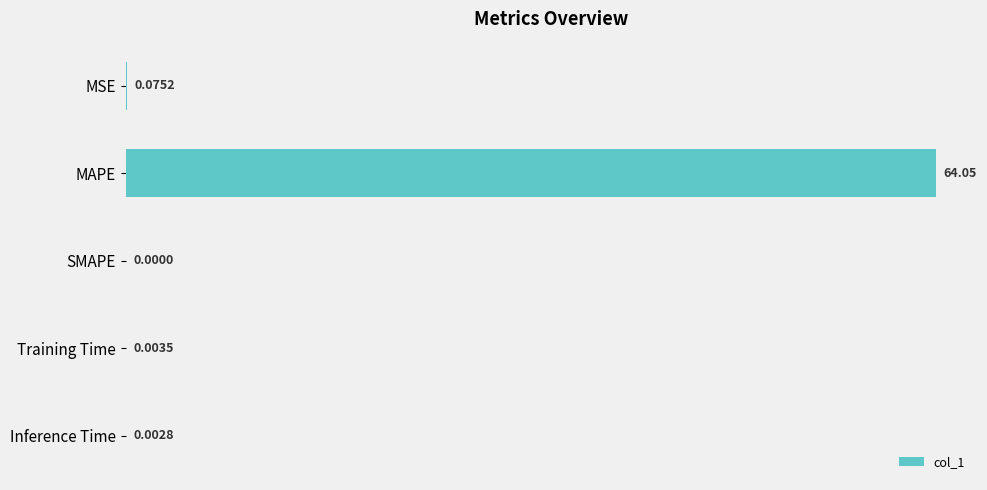

Between MAPE and Inference Time, which is larger?

MAPE